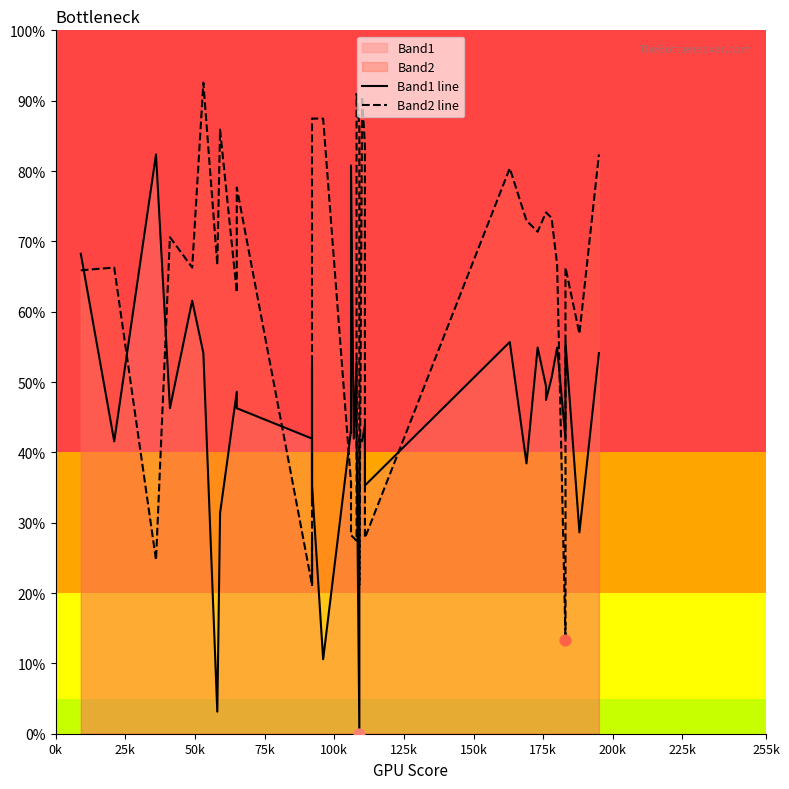

Which series contains the highest Y value?

Band2 line